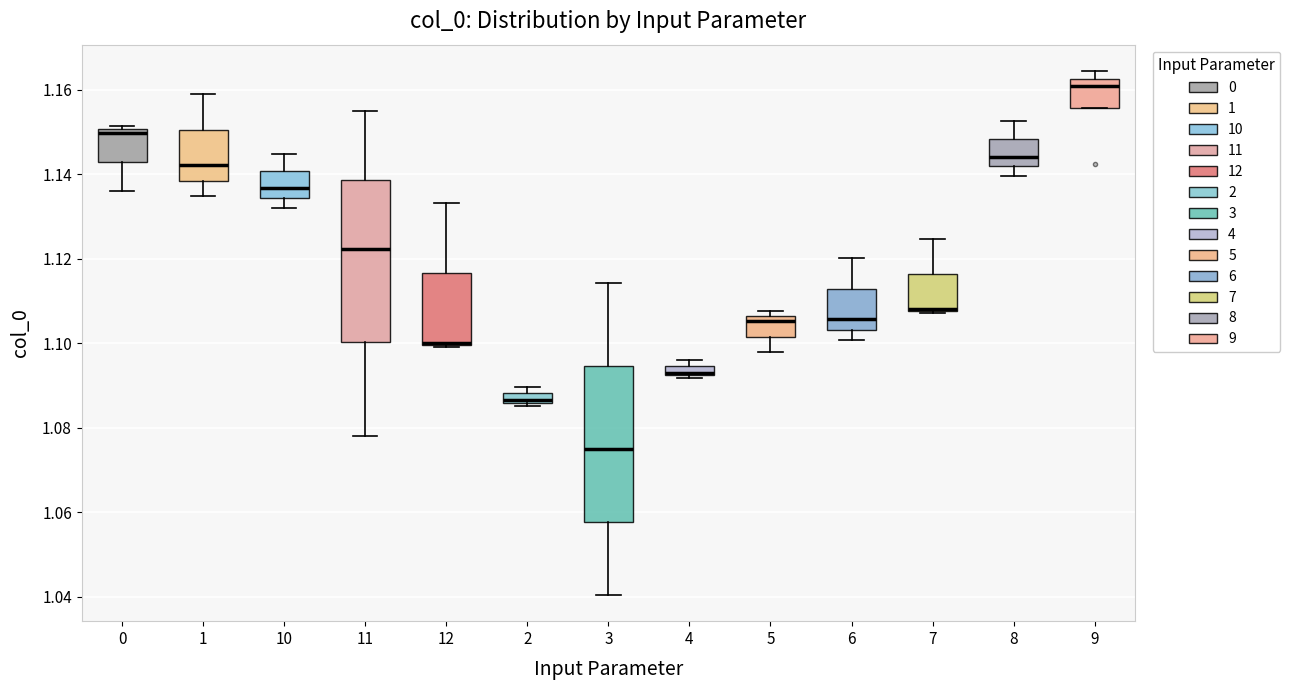

Where is the upper edge of the box at x = 1 on the y-axis? The values are not printed on the chart, so give them approximately, as read against the axis.

1.150